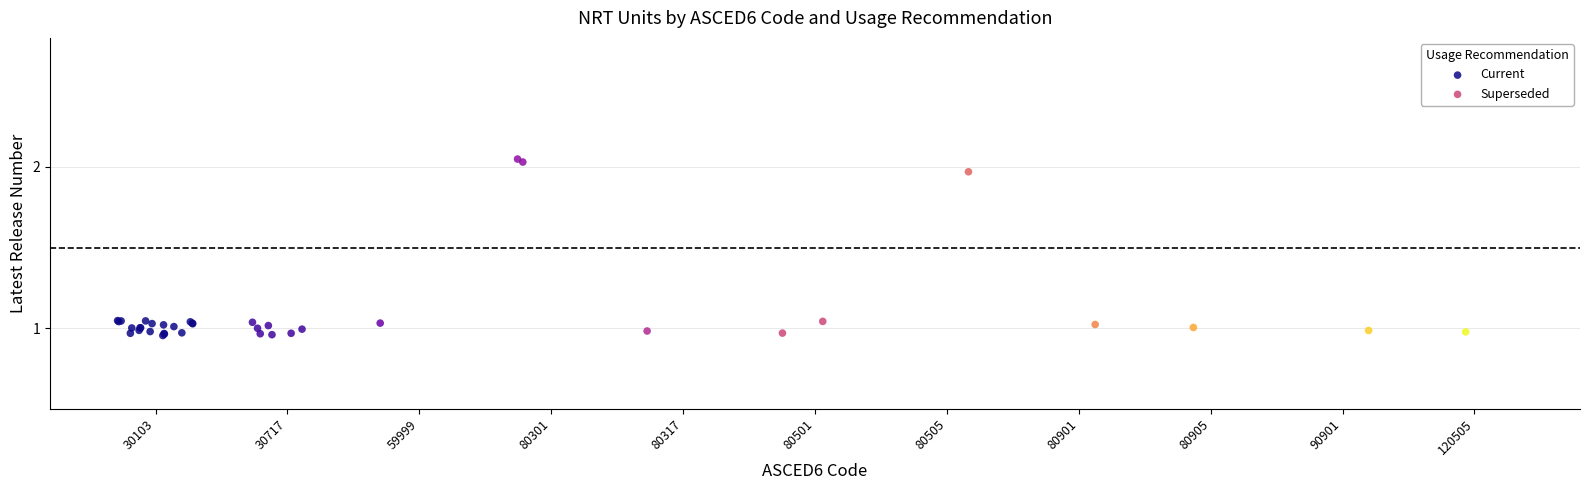

Which series has the widest spread of Y values?

Superseded